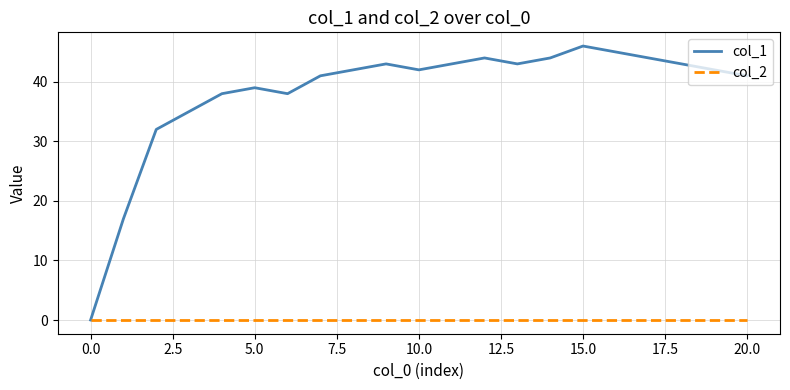

What is the maximum value shown in the chart?

46